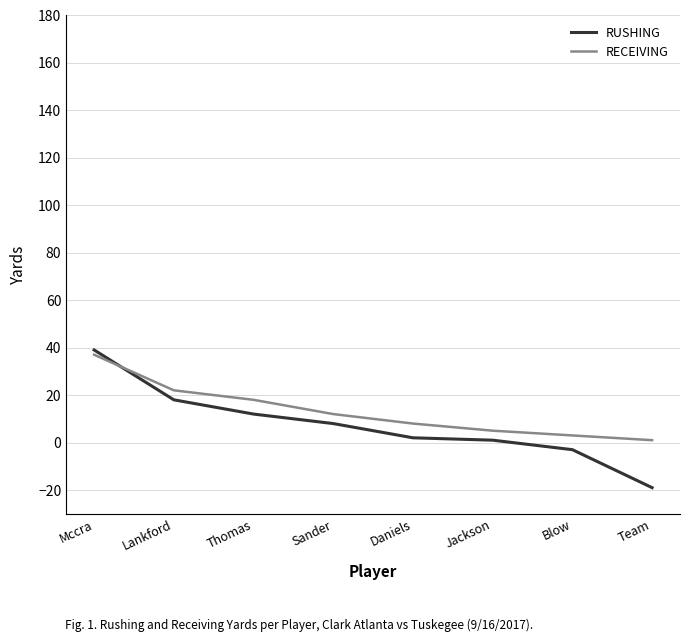

How many values in RUSHING are below zero?

2